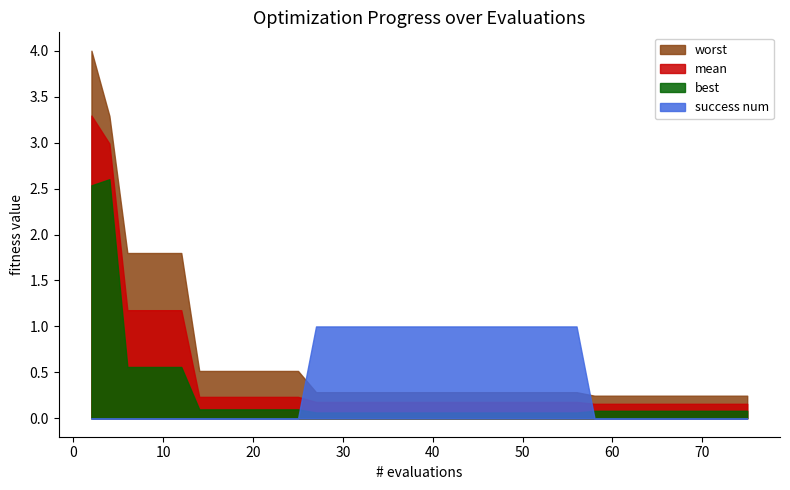

True or false: worst and mean cross at least once.

False